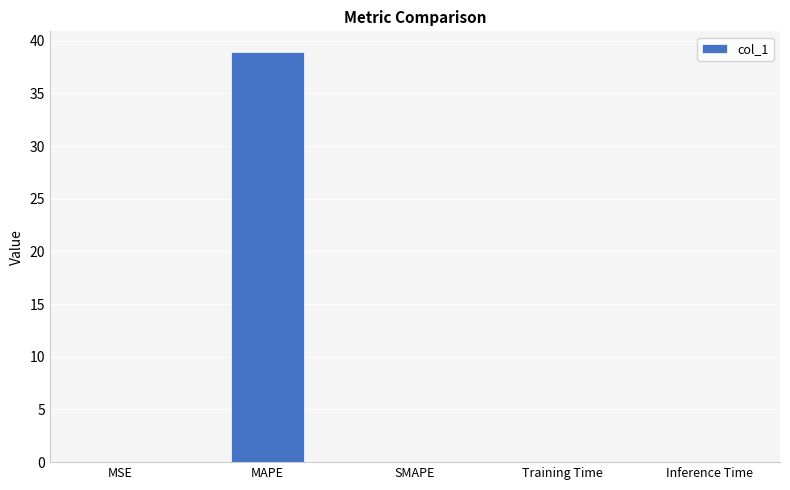

Which has a higher value, MAPE or SMAPE?

MAPE